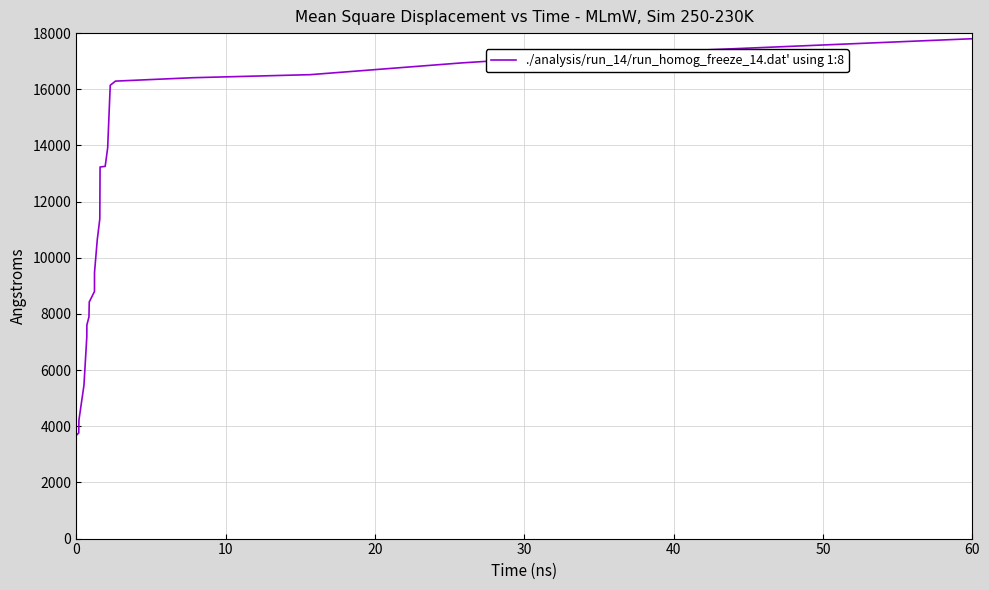

Is it true that the value at 31 is 5070.1?

False